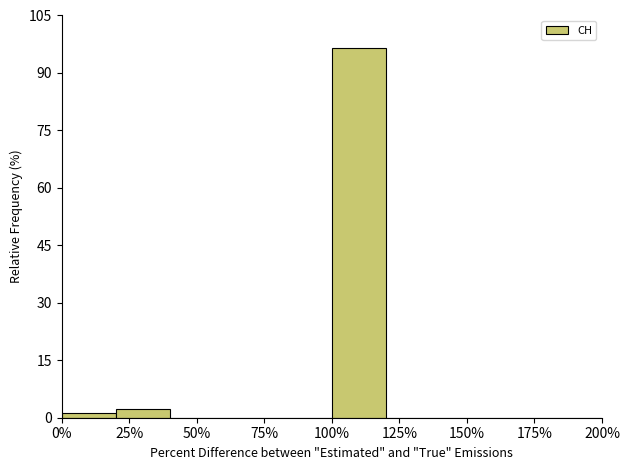

How tall is the bar that spans 100 to 120 on the x-axis? The values are not printed on the chart, so give them approximately, as read against the axis.

96